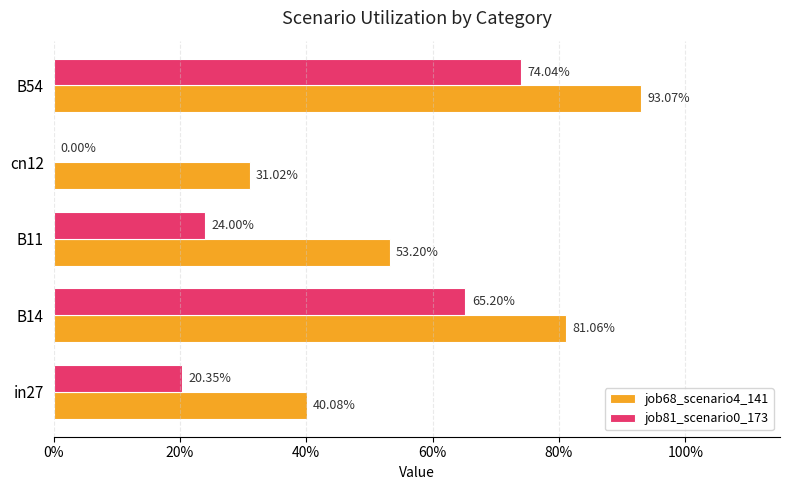

What are all the series names shown in the legend?

job68_scenario4_141, job81_scenario0_173